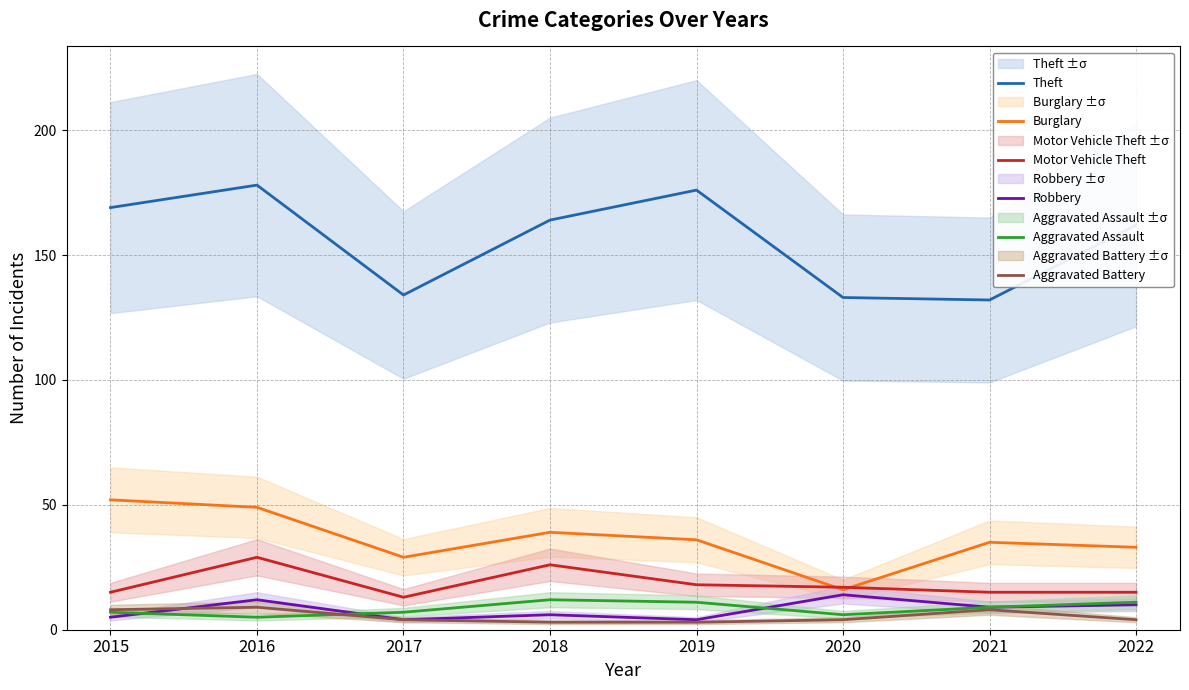

Reading right to left, list all the values displayed in this chart.

Theft: 162	132	133	176	164	134	178	169
Burglary: 33	35	16	36	39	29	49	52
Motor Vehicle Theft: 15	15	17	18	26	13	29	15
Robbery: 10	9	14	4	6	4	12	5
Aggravated Assault: 11	9	6	11	12	7	5	7
Aggravated Battery: 4	8	4	3	3	4	9	8